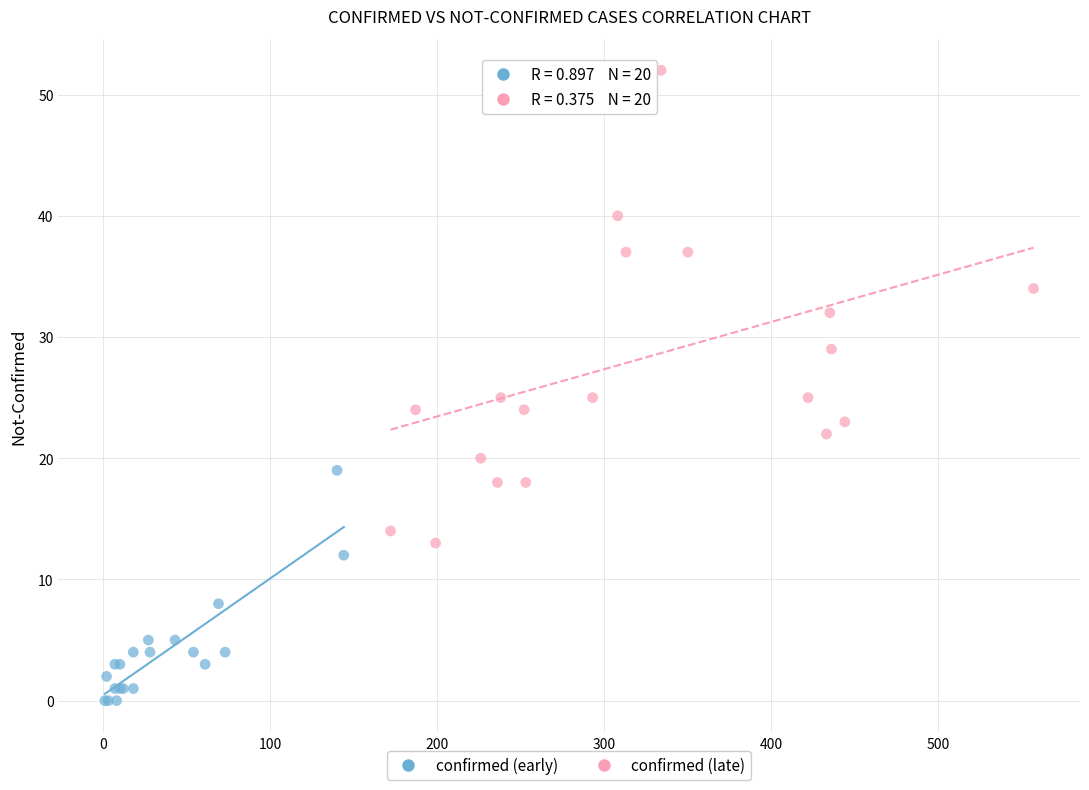

Which series contains the lowest Y value?

confirmed (early)